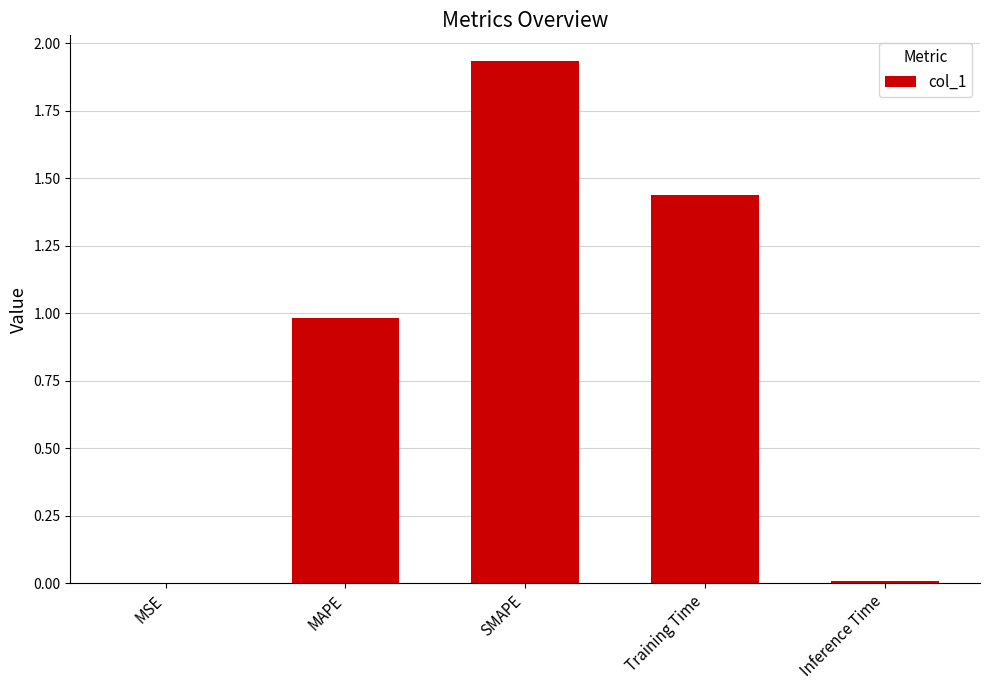

Which category has the highest value across all series?

SMAPE